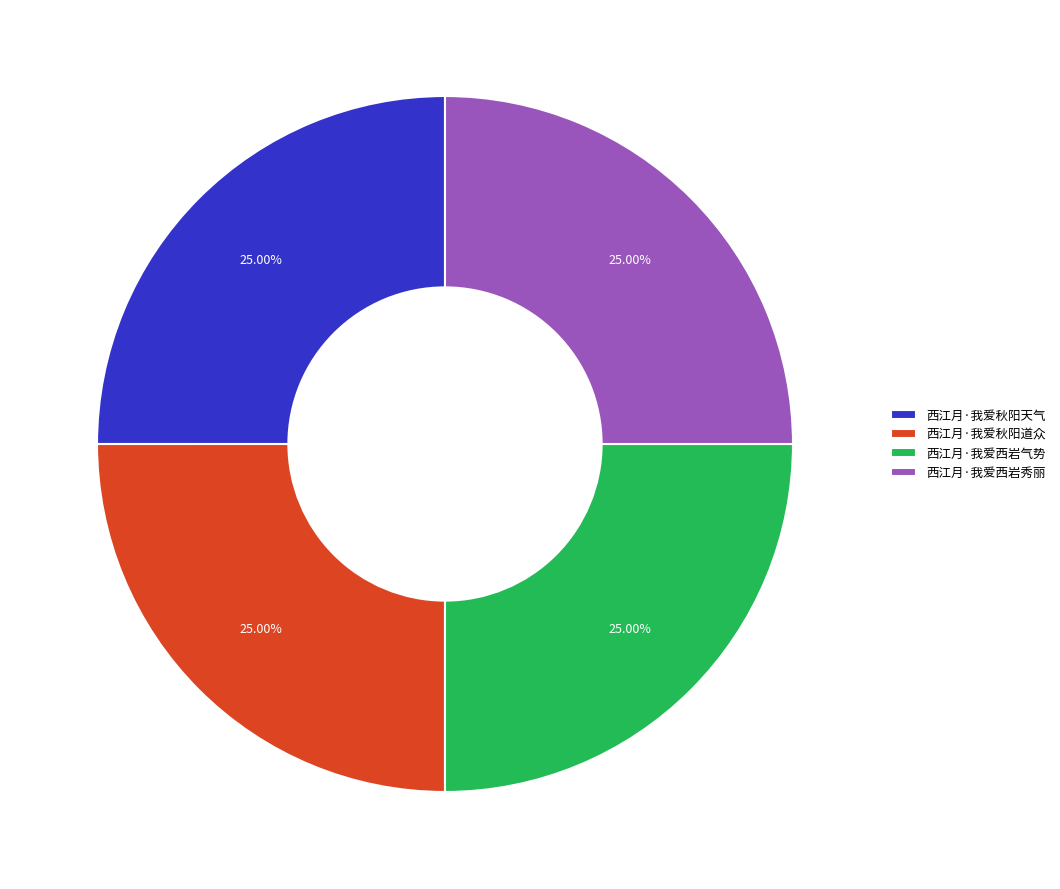

Approximately how many times larger is the value at 西江月·我爱西岩秀丽 compared to 西江月·我爱秋阳天气?

1.0